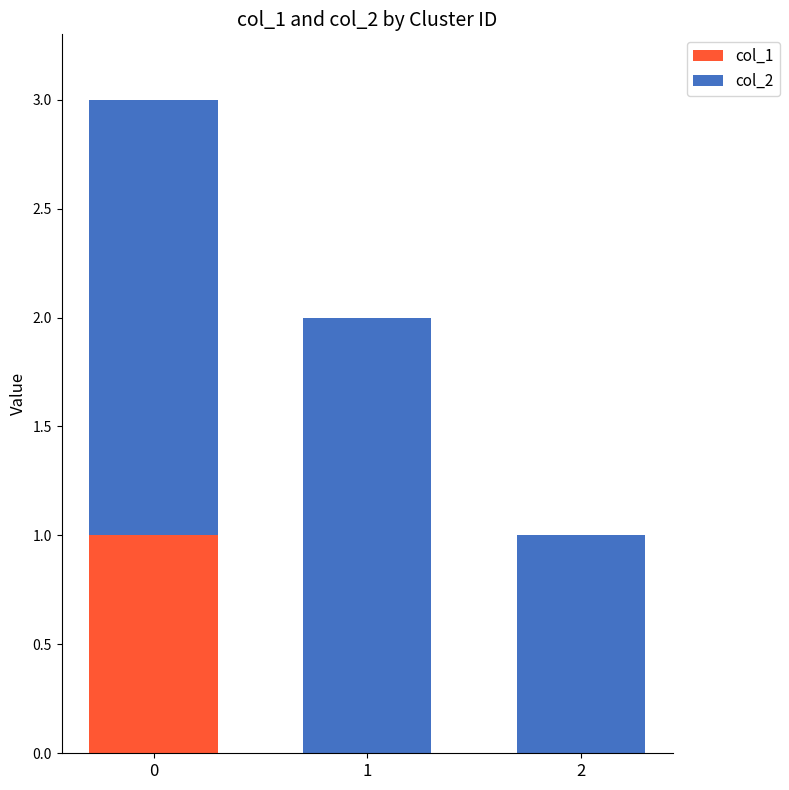

The value of col_1 at 0 is 1. True or false?

True